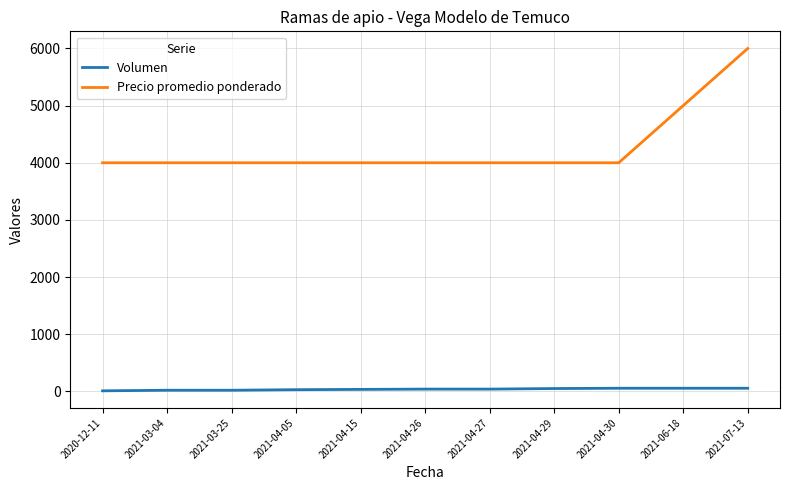

Is the value of Precio promedio ponderado at 2021-03-25 greater than the value of Volumen at 2021-04-29?

Yes